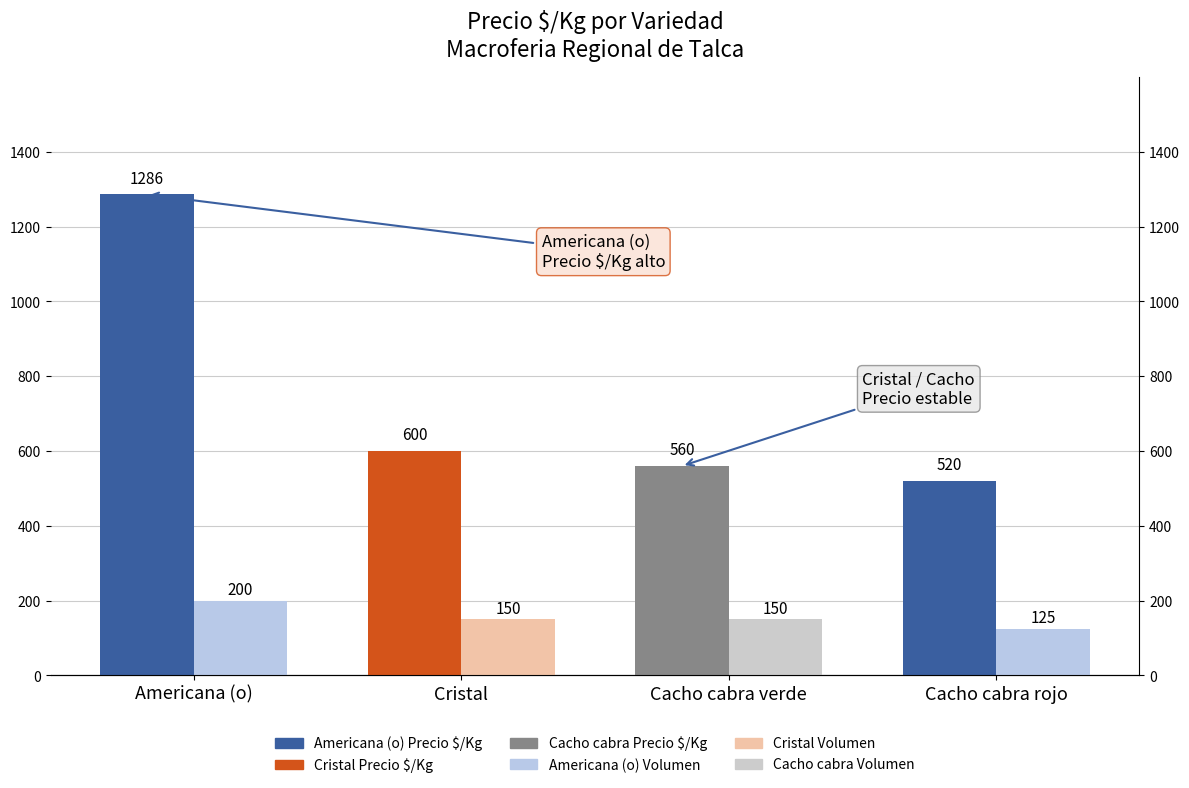

Which category has the lowest value in the Precio $/Kg (FN style) series?

Cacho cabra rojo